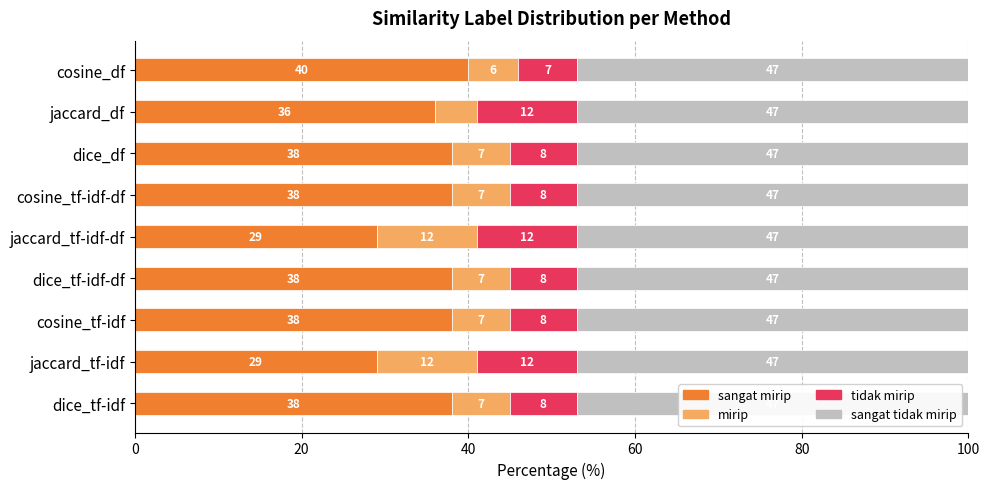

What is the total value across all series at dice_tf-idf-df?

100.0